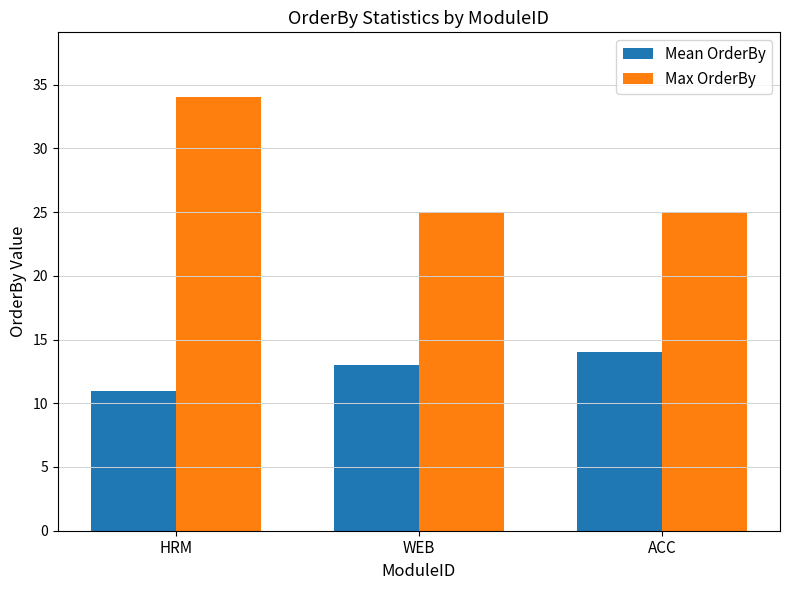

What value does the Max OrderBy series have at ACC?

25